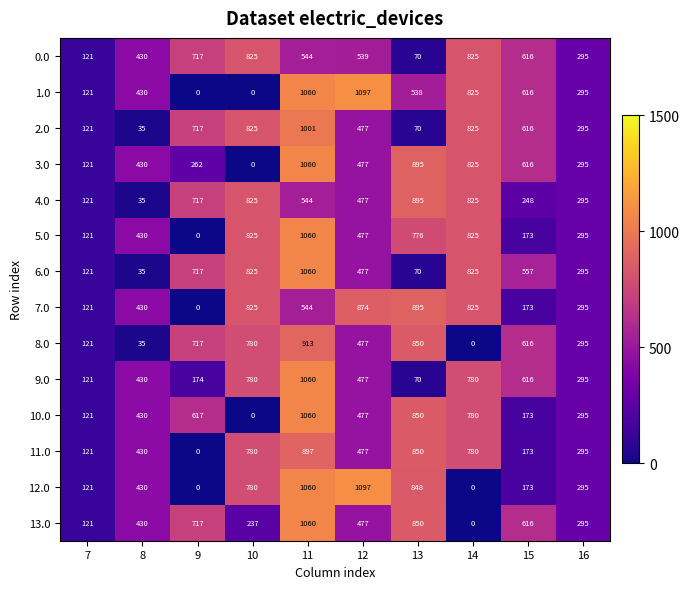

Which category has the highest value in the 3.0 series?

11